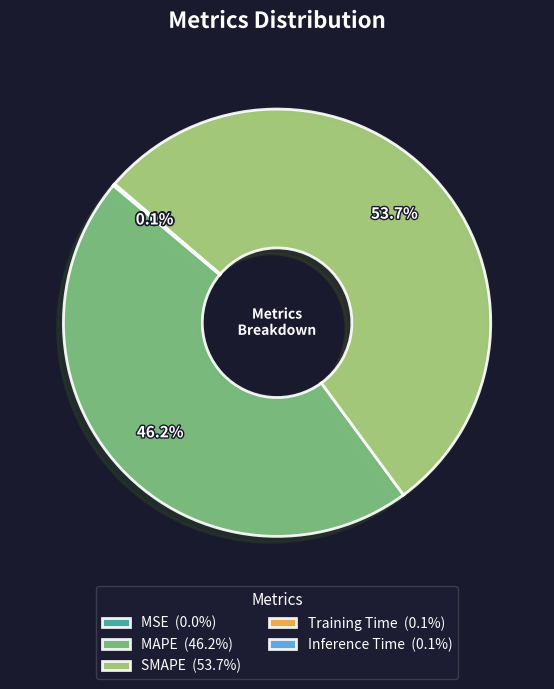

Does SMAPE (53.7%) represent more than half of the total?

Yes